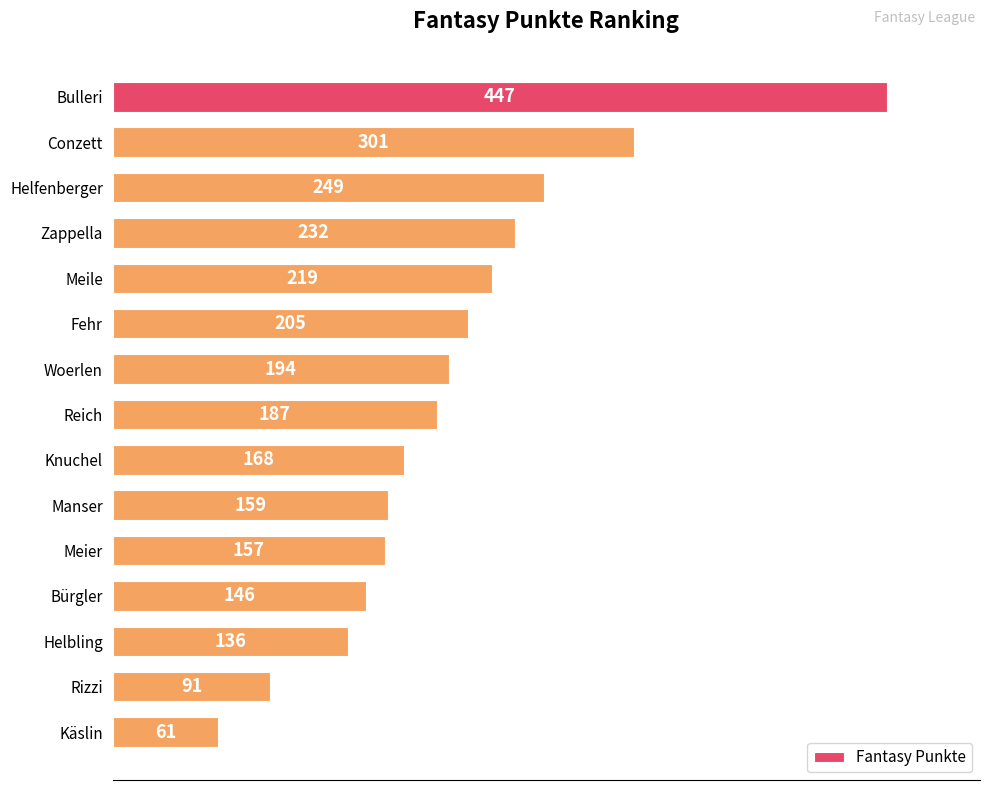

How many distinct data groups are displayed?

1